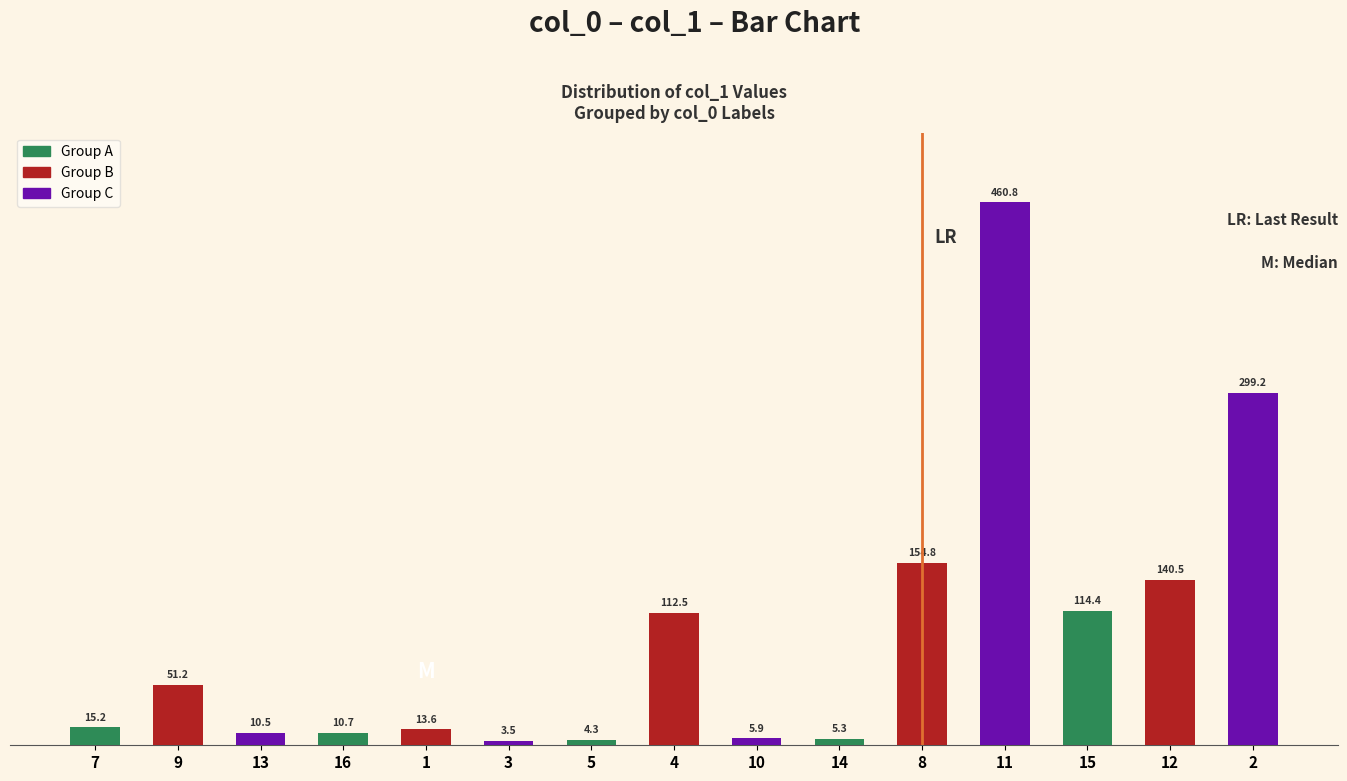

Count the number of categories in the chart.

15